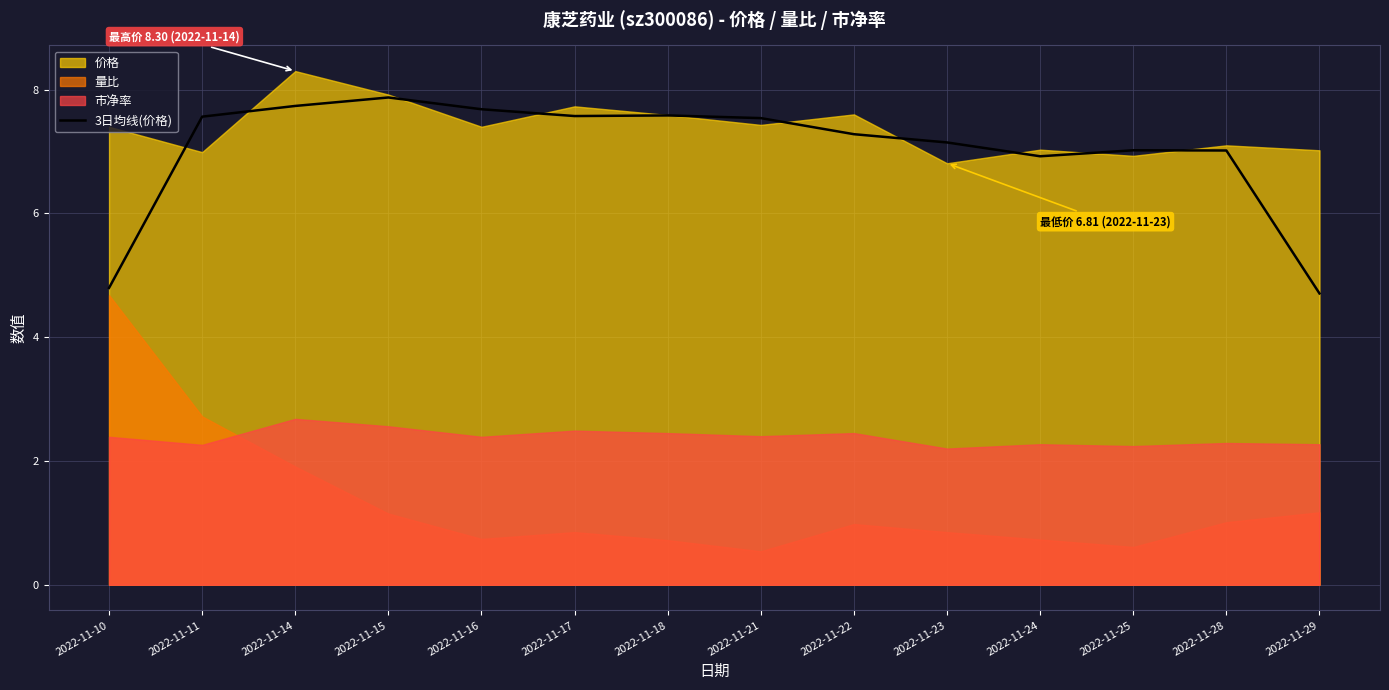

True or false: the data has more than 2 interior local peaks.

True